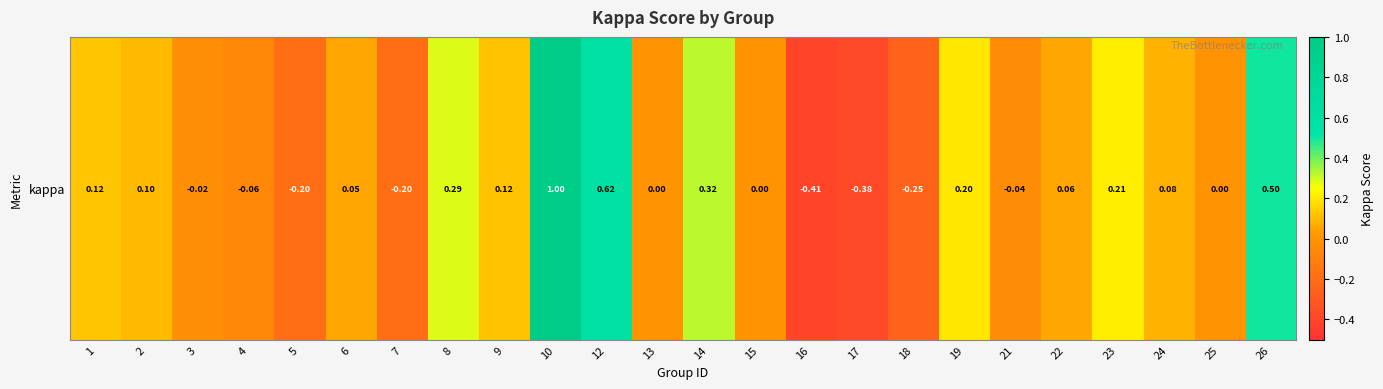

What is the difference between the values at 5 and 21?

0.2